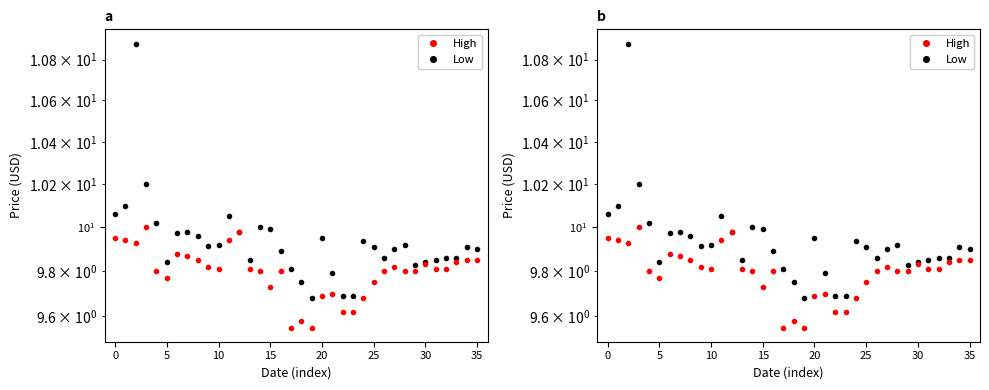

What is the total value across all series at 15?

19.8